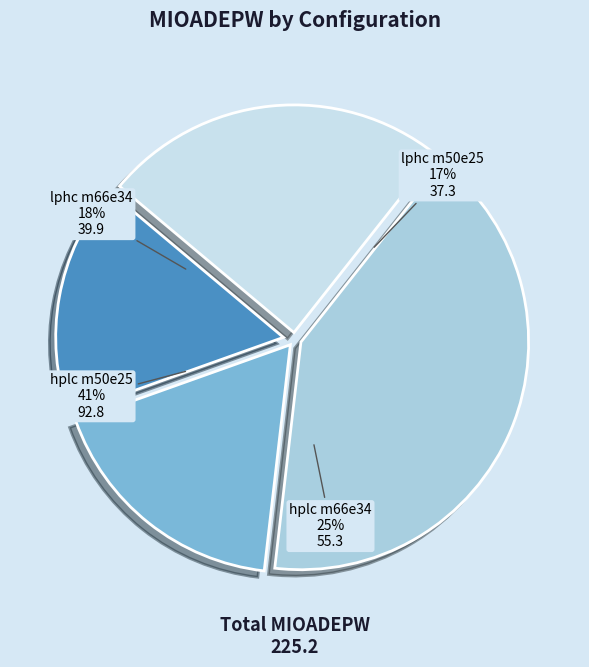

The lphc m66e34 slice represents 18% of the pie. True or false?

True